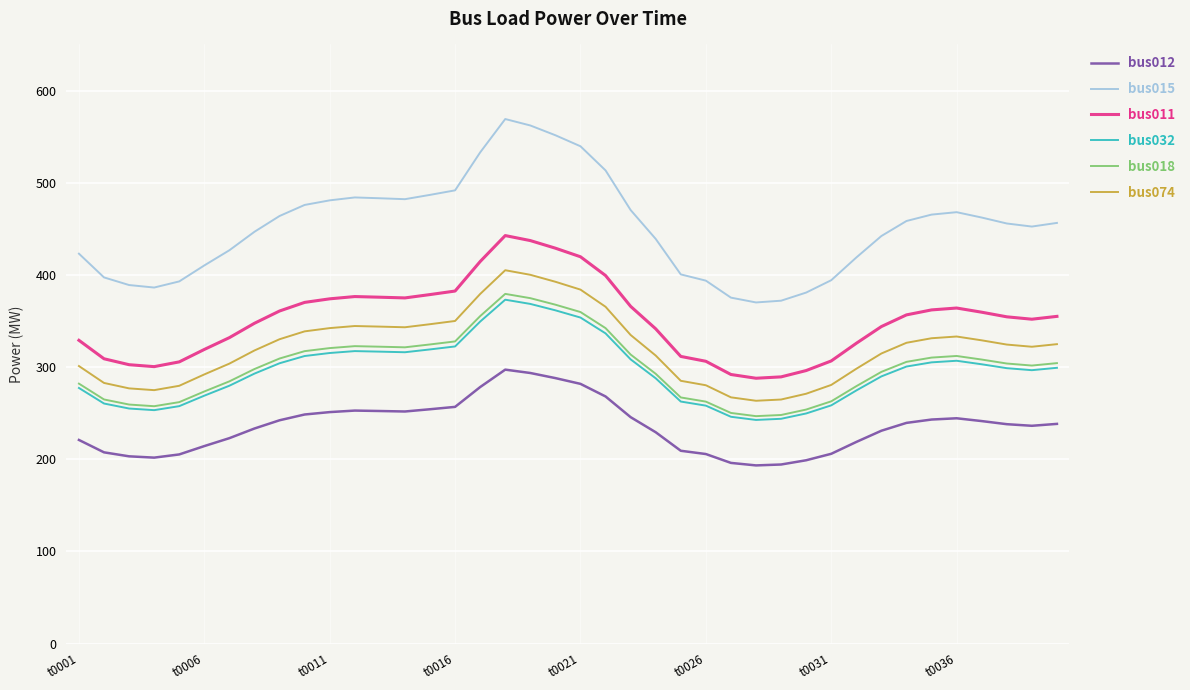

True or false: bus011 and bus074 intersect in this chart.

False